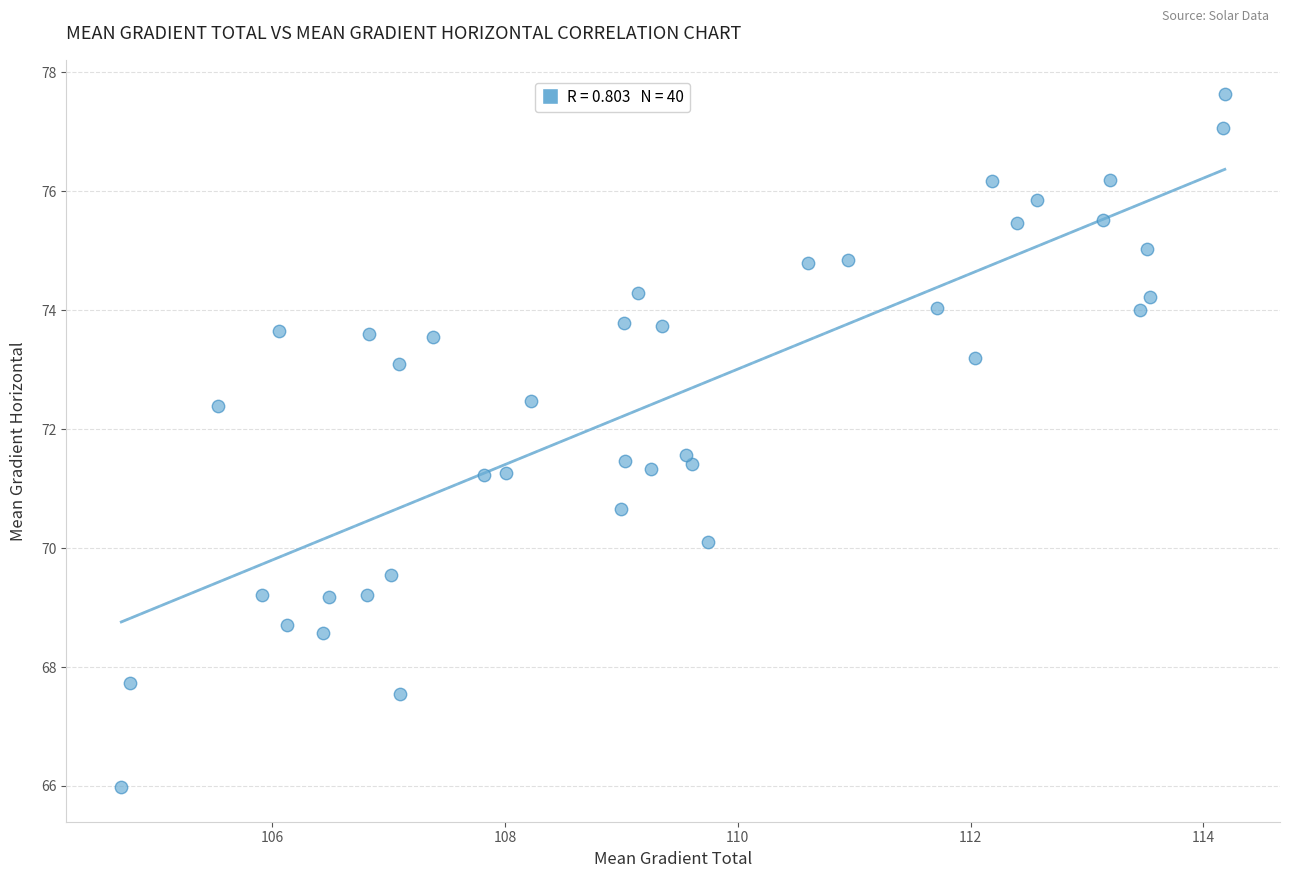

What is the range of Y values (max minus min)?

11.6